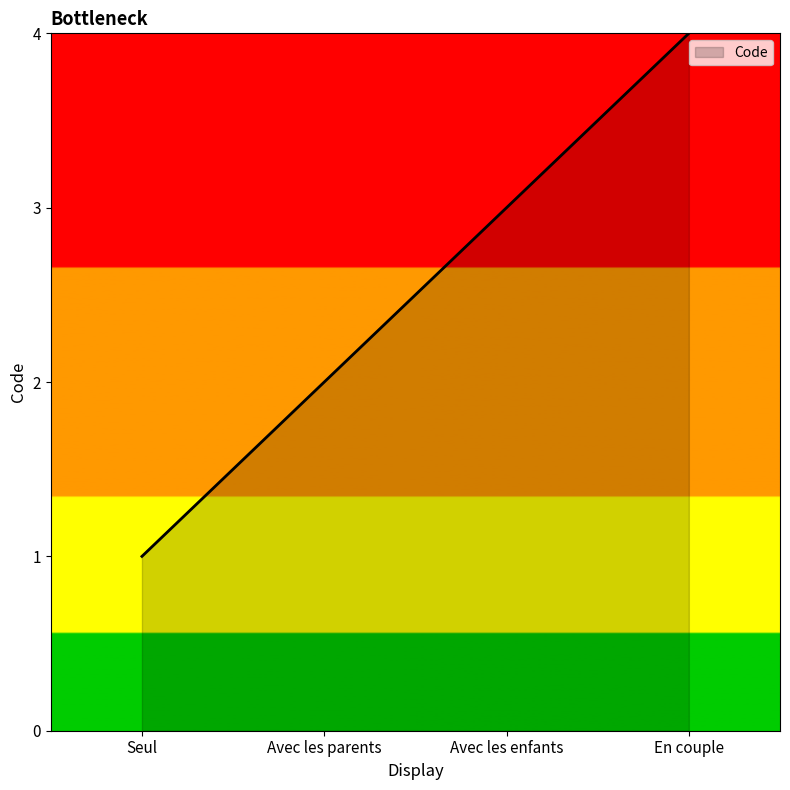

What is the greatest value displayed?

4